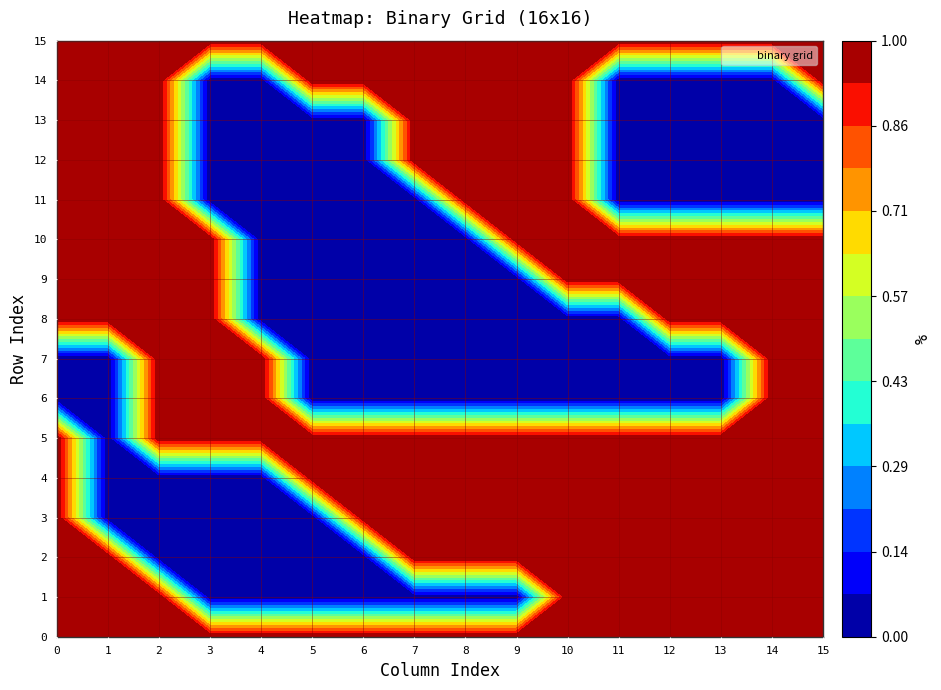

How many data points does each series have?

16